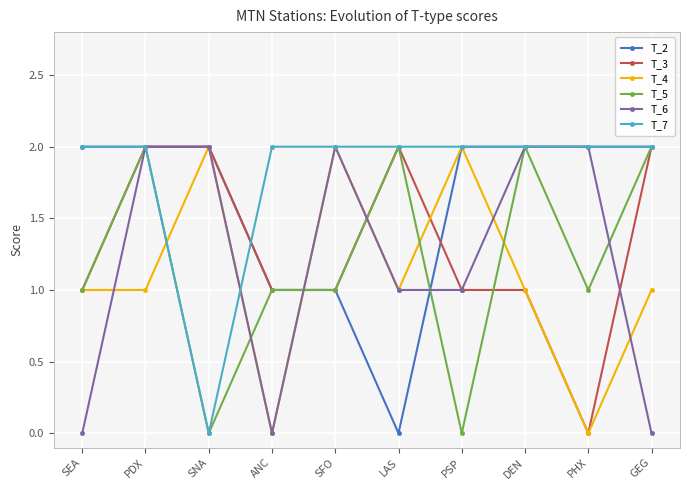

What are all the series names shown in the legend?

T_2, T_3, T_4, T_5, T_6, T_7